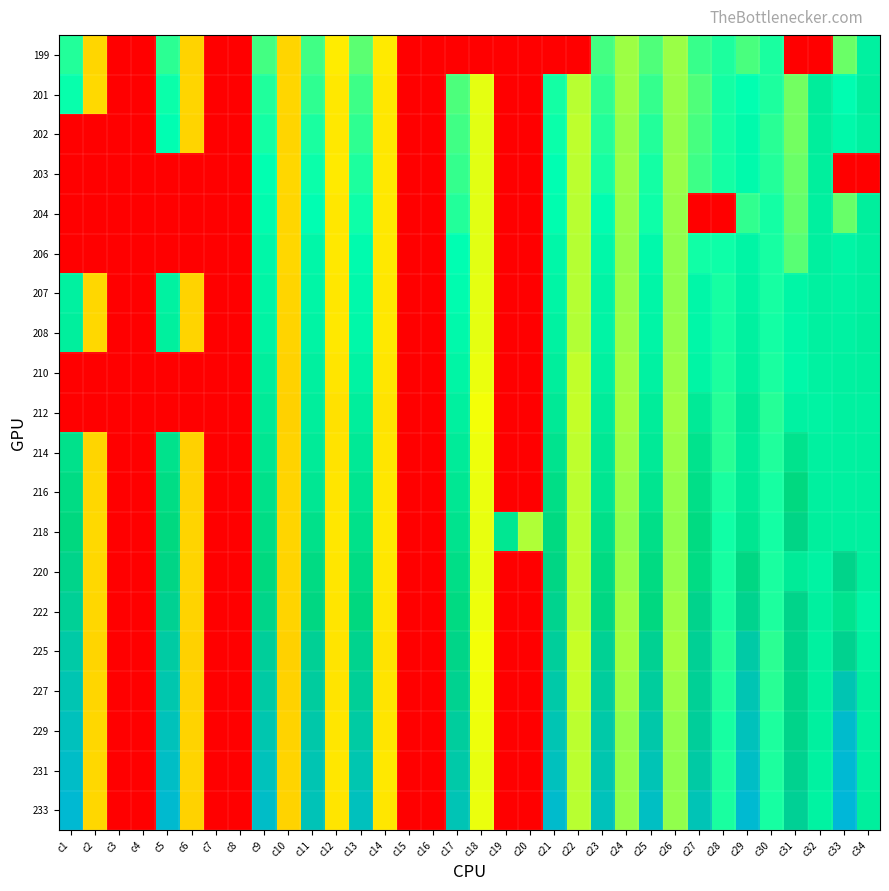

Which category has the lowest value across all series?

c3